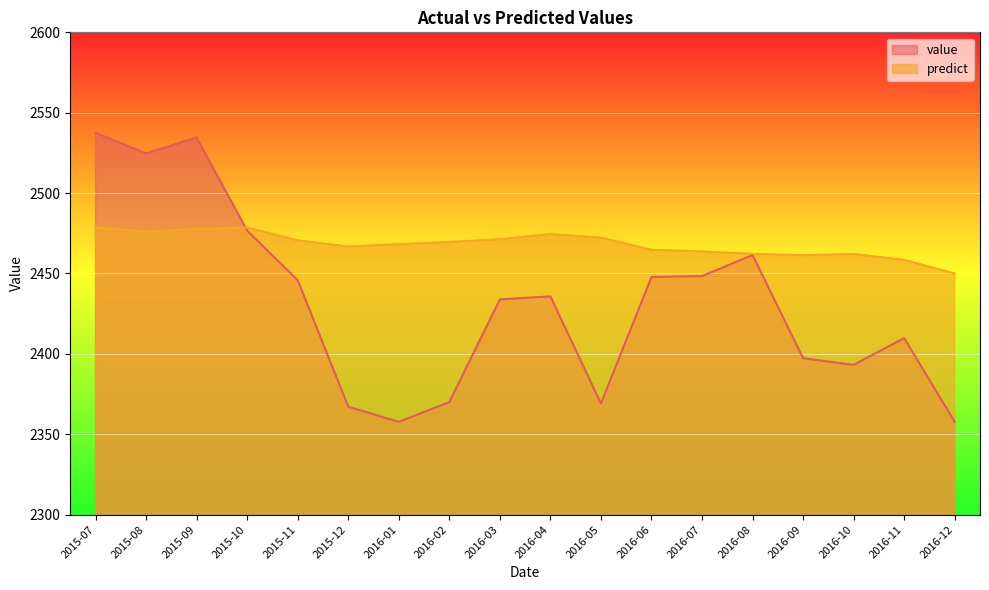

What is the average value of the value series?

2431.6